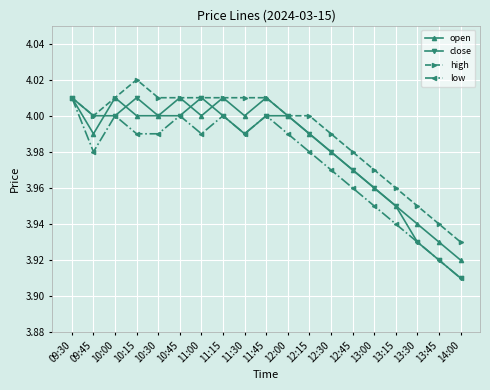

True or false: high has a value of 1.6 at 12:00.

False